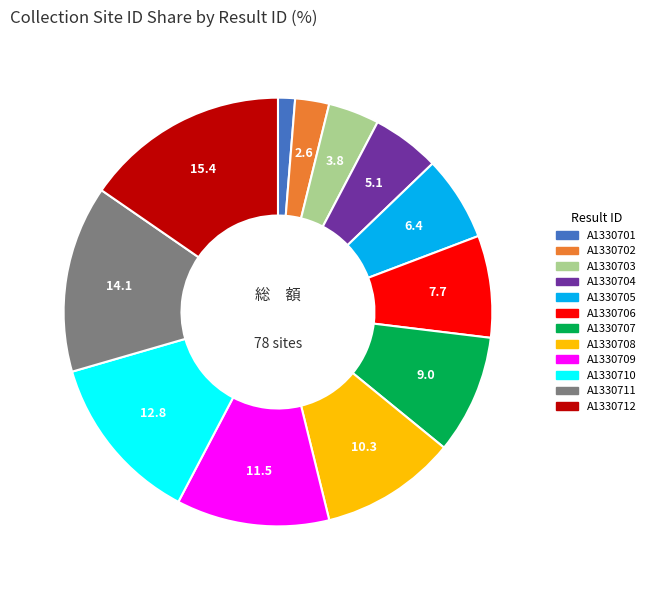

Which category has the smallest portion of the pie?

A1330701